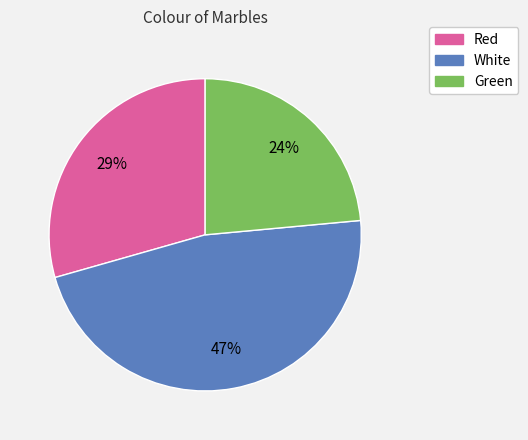

How many slices are in this pie chart?

3